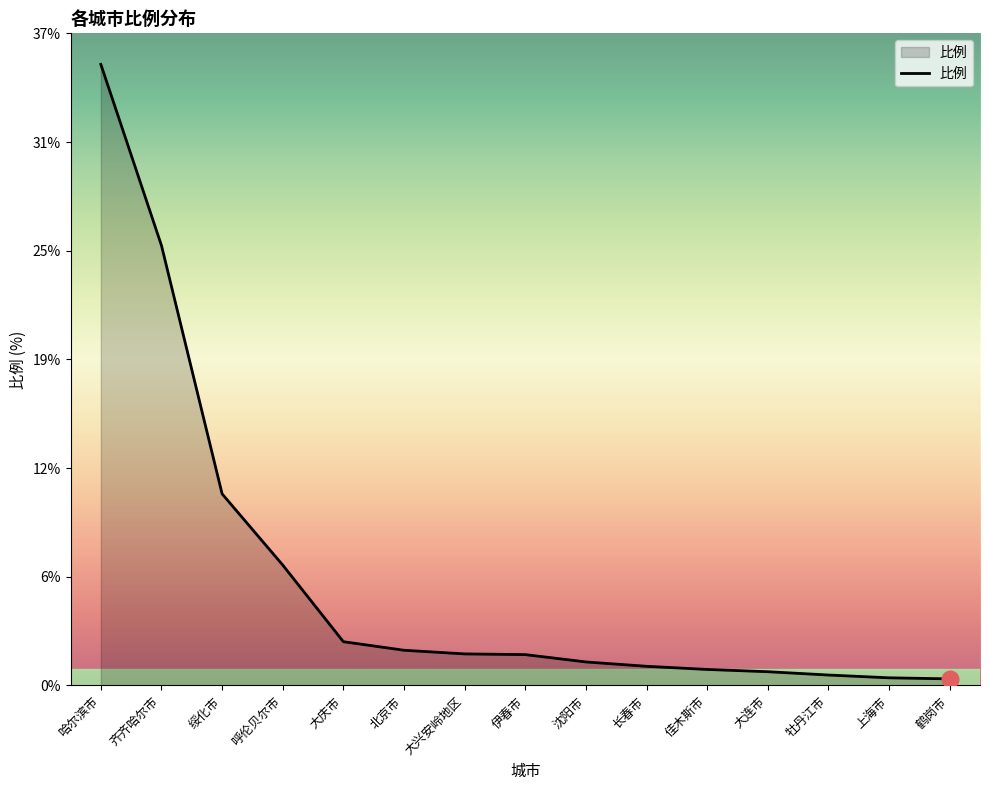

Which has a higher value, 齐齐哈尔市 or 大兴安岭地区?

齐齐哈尔市